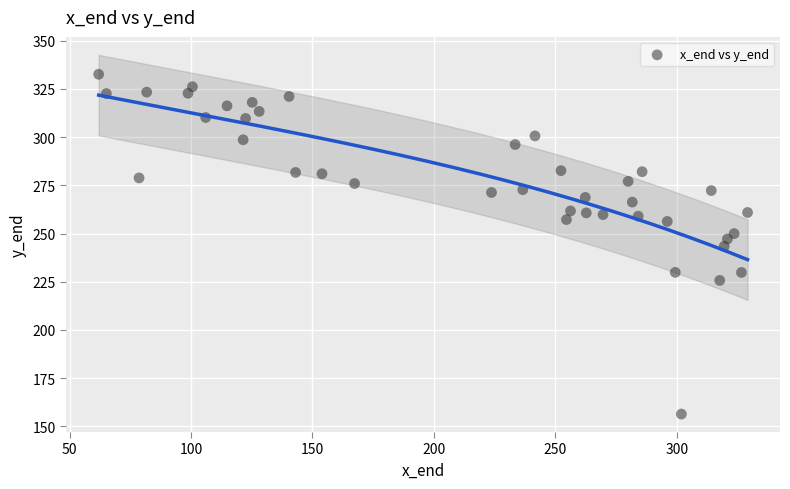

What is the range of X values (max minus min)?

267.2